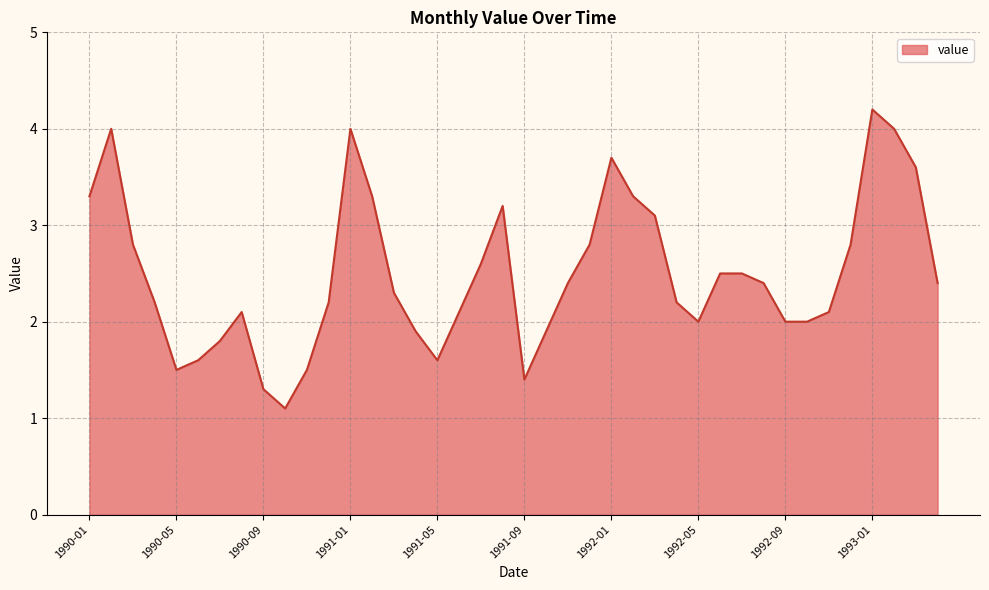

What is the difference between the maximum and minimum values?

3.1